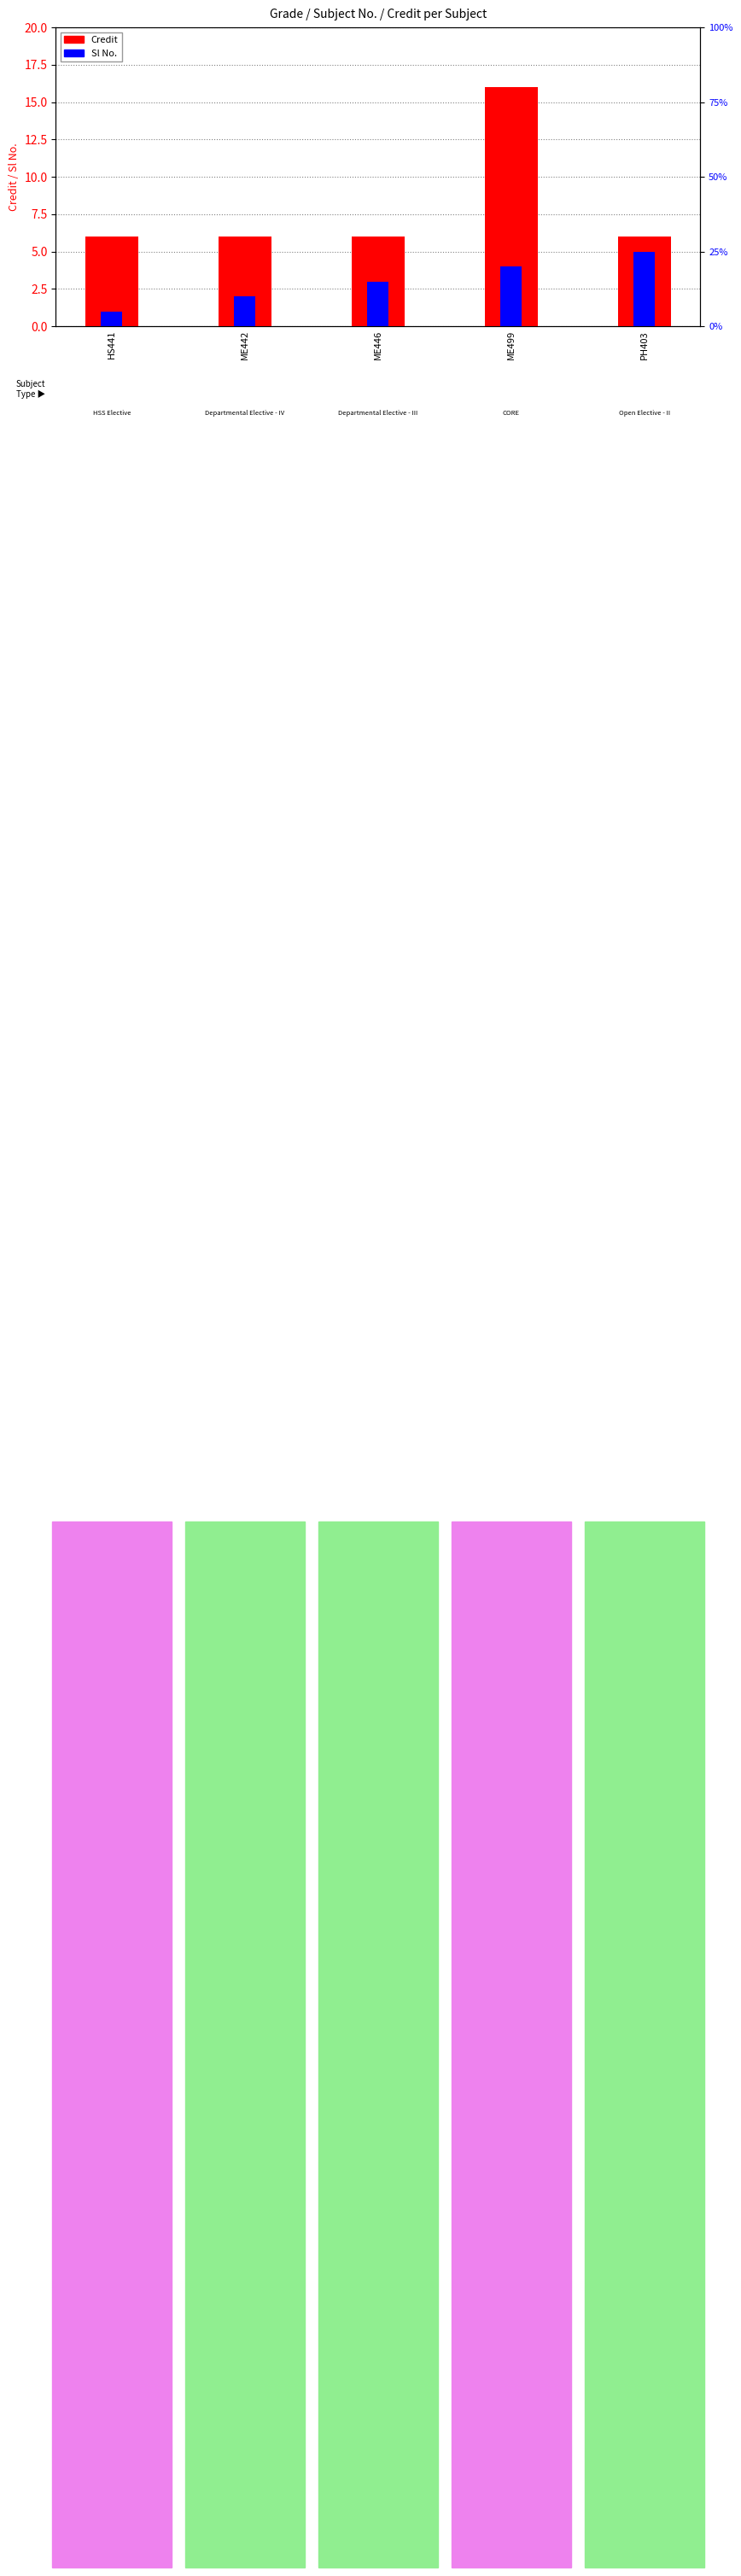

At which label does Credit reach its minimum?

HS441